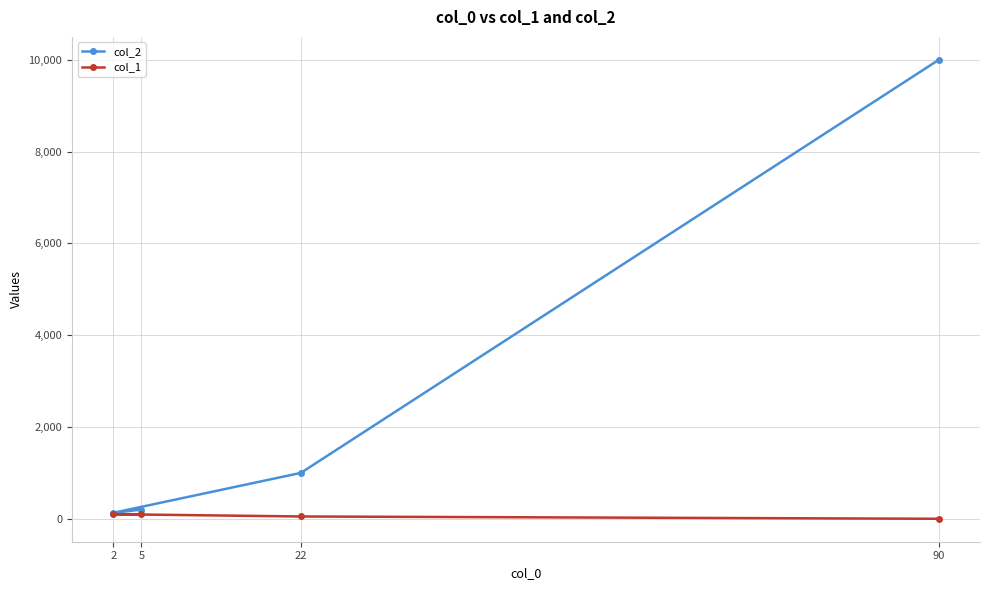

Between 90 and 22, which is larger?

90